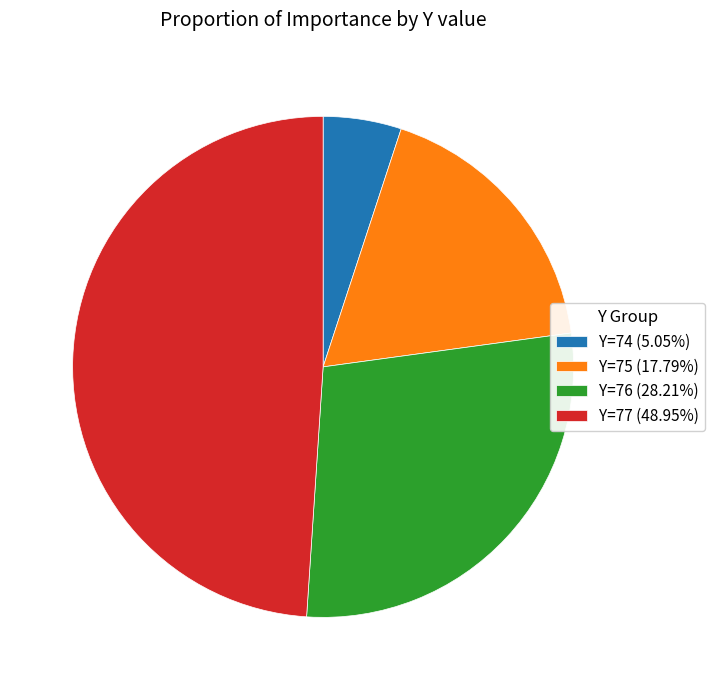

Count the number of slices in the pie.

4